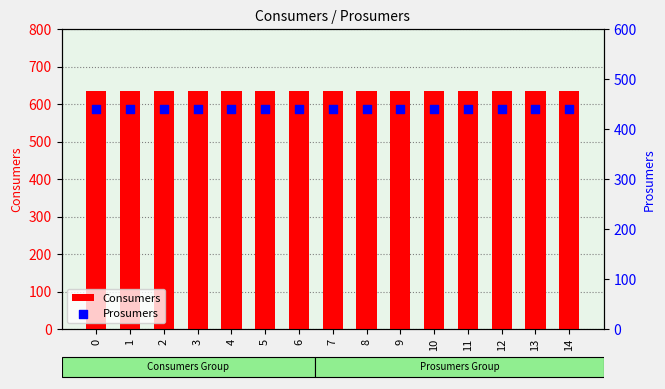

At how many categories does at least one series exceed 509?

15